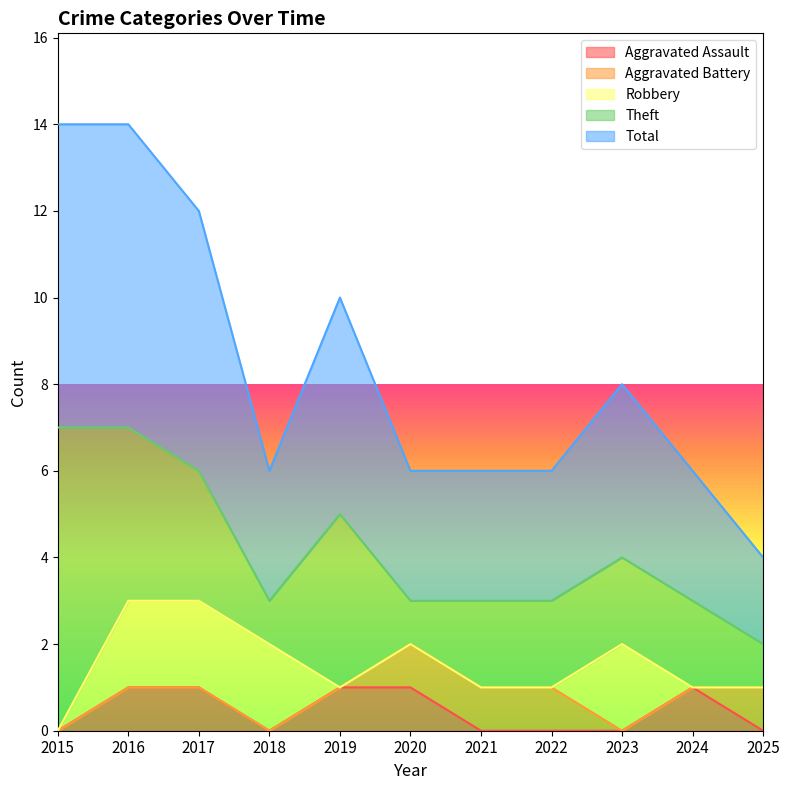

How many lines are shown in the chart?

5